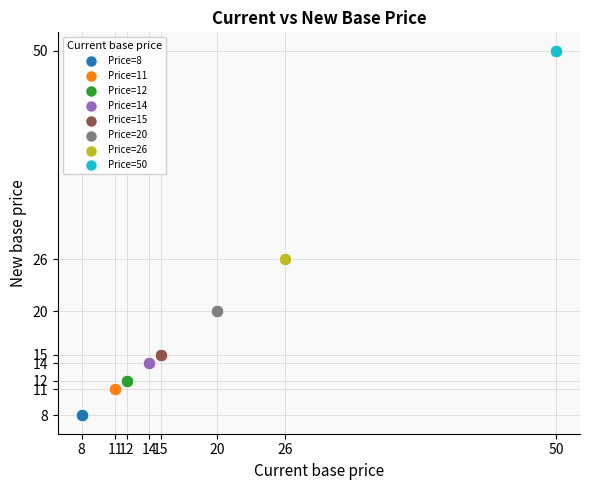

What are all the series names shown in the legend?

Price=8, Price=11, Price=12, Price=14, Price=15, Price=20, Price=26, Price=50